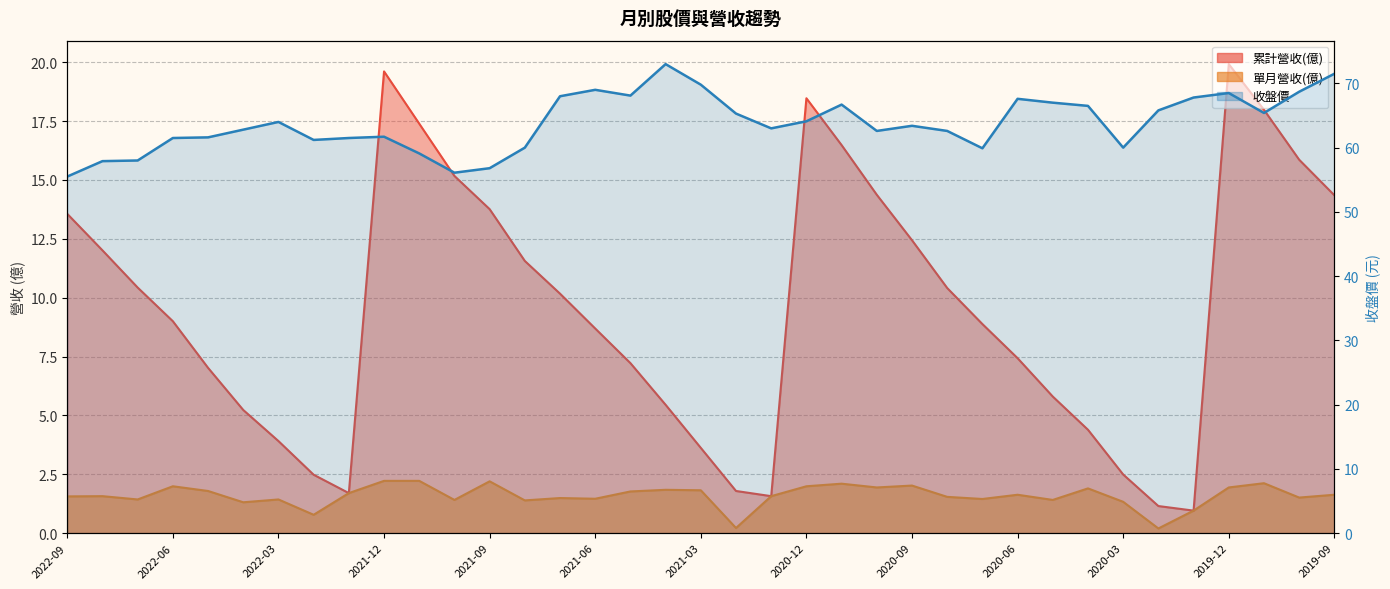

What is the minimum value shown in the chart?

0.2